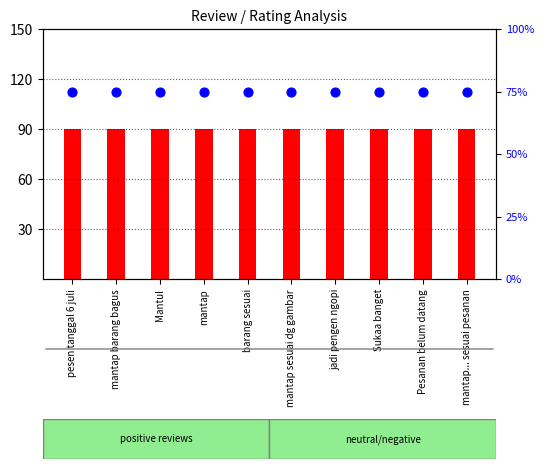

At how many categories does at least one series exceed 81?

10